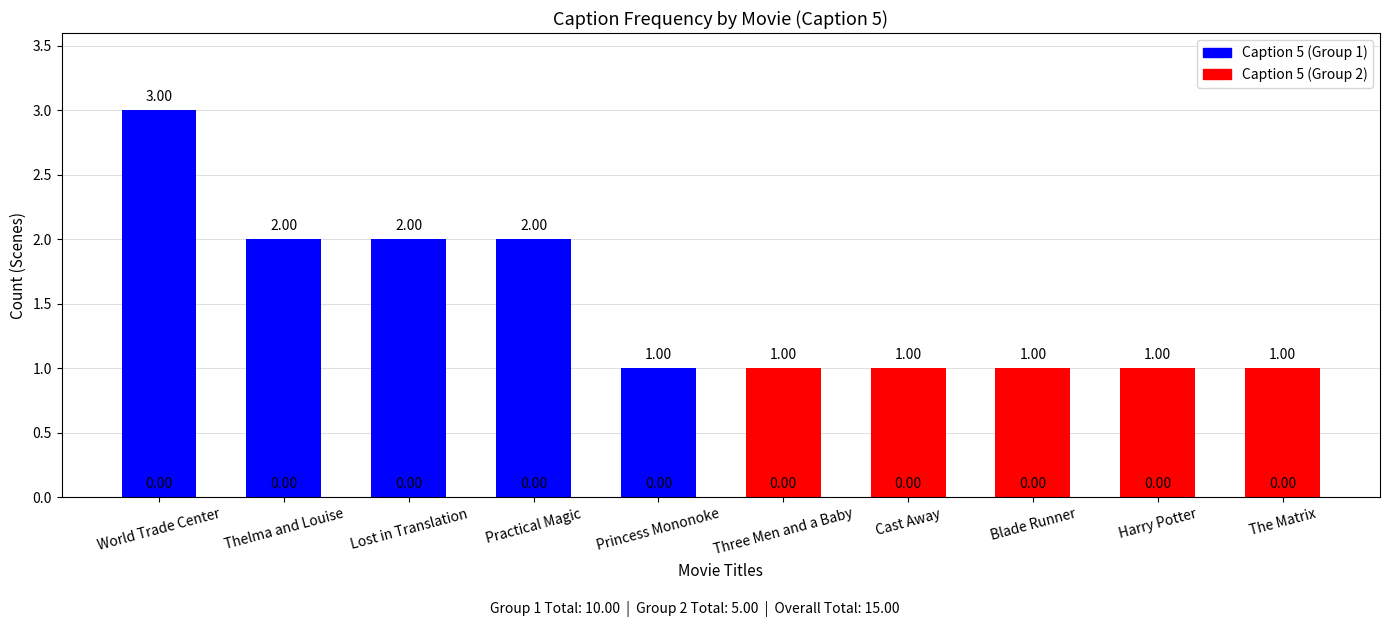

What is the sum of all values?

15